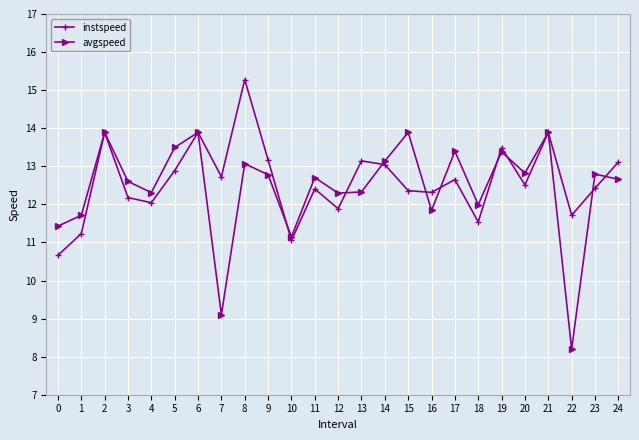

What value does the avgspeed series have at 6?

13.9